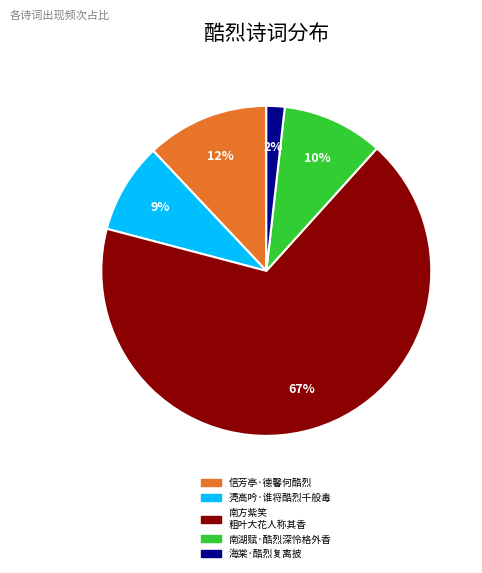

Is it true that 凴高吟·谁将酷烈千般毒 is 9% of the pie?

True